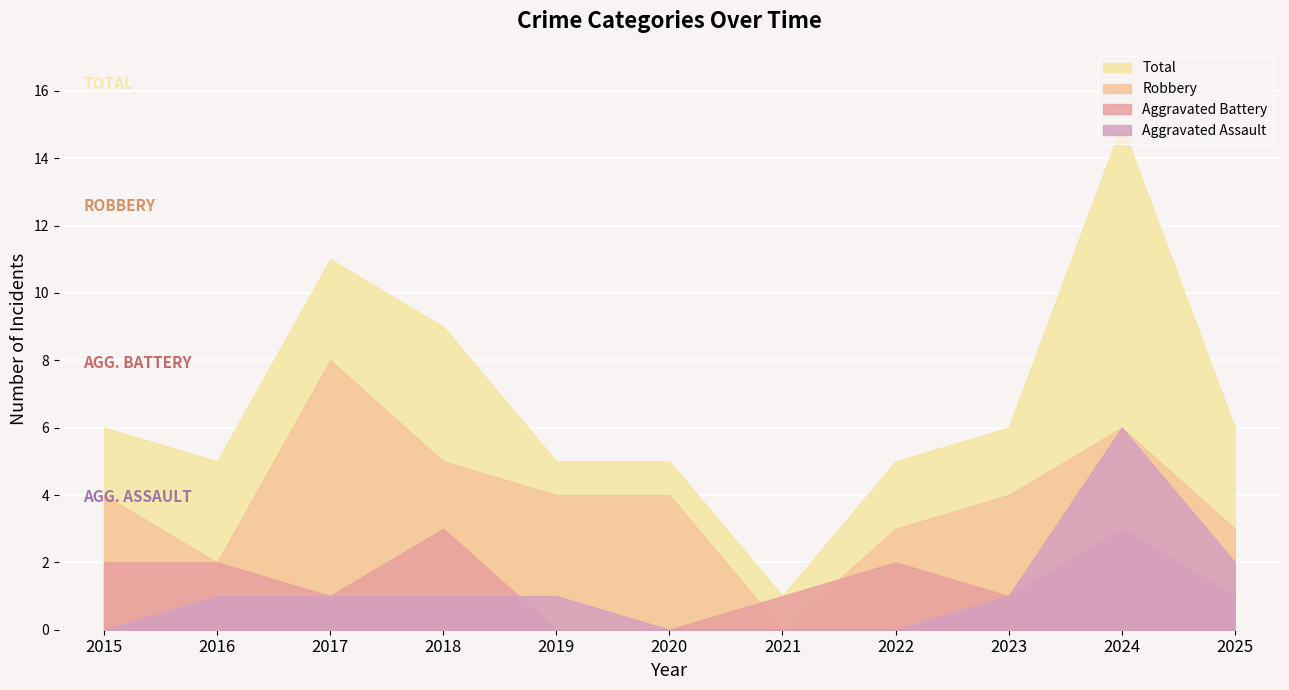

Rank the series at 2025 from lowest to highest value.

Aggravated Battery, Aggravated Assault, Robbery, Total